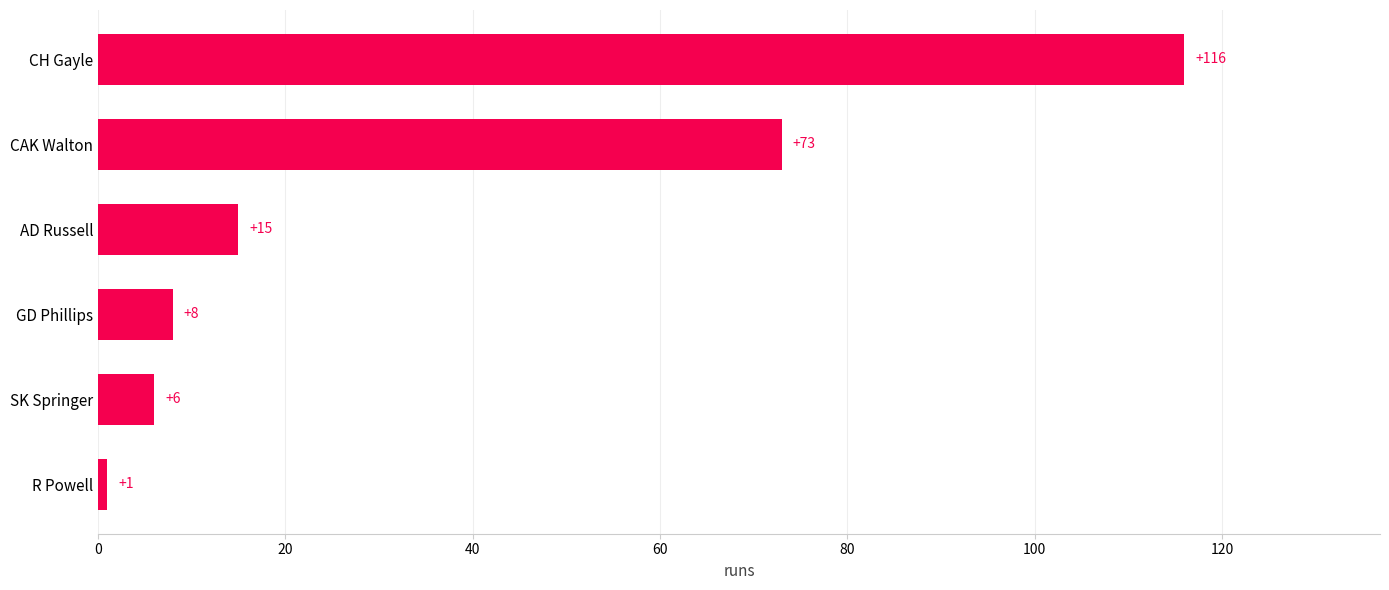

Rank the categories by value from highest to lowest.

CH Gayle, CAK Walton, AD Russell, GD Phillips, SK Springer, R Powell